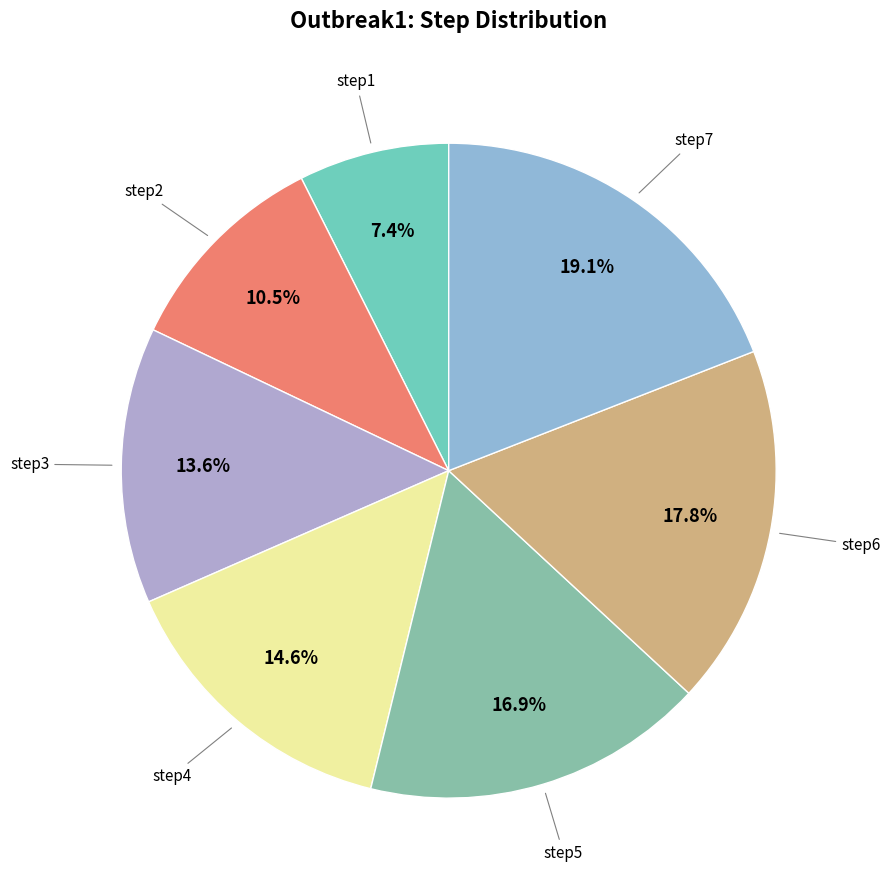

How many slices are in this pie chart?

7